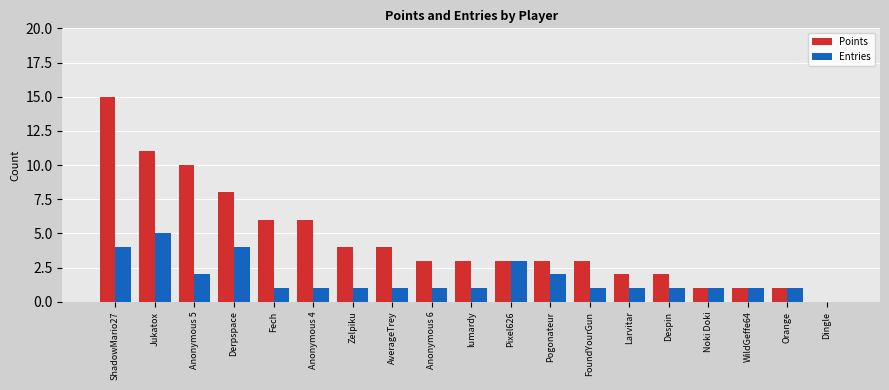

Count the number of data series in this chart.

2